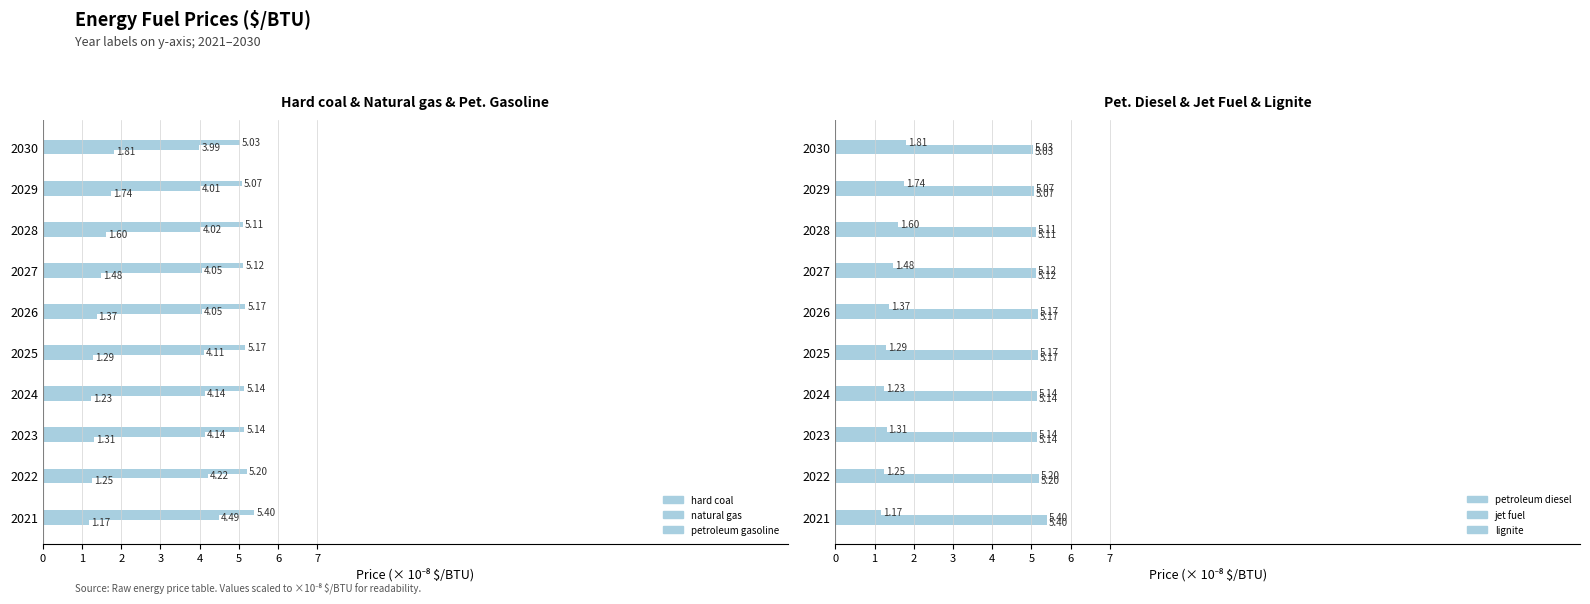

The hard coal ($/BTU) series shows 1.7 at 2029. True or false?

True